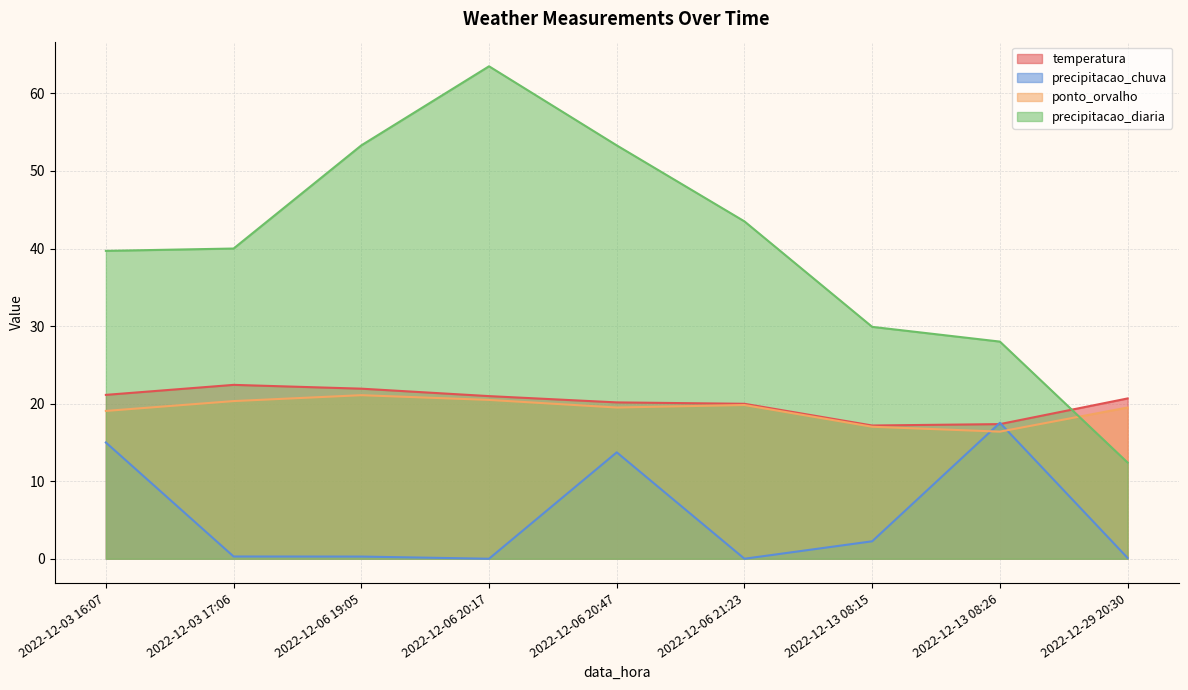

How many lines are shown in the chart?

4